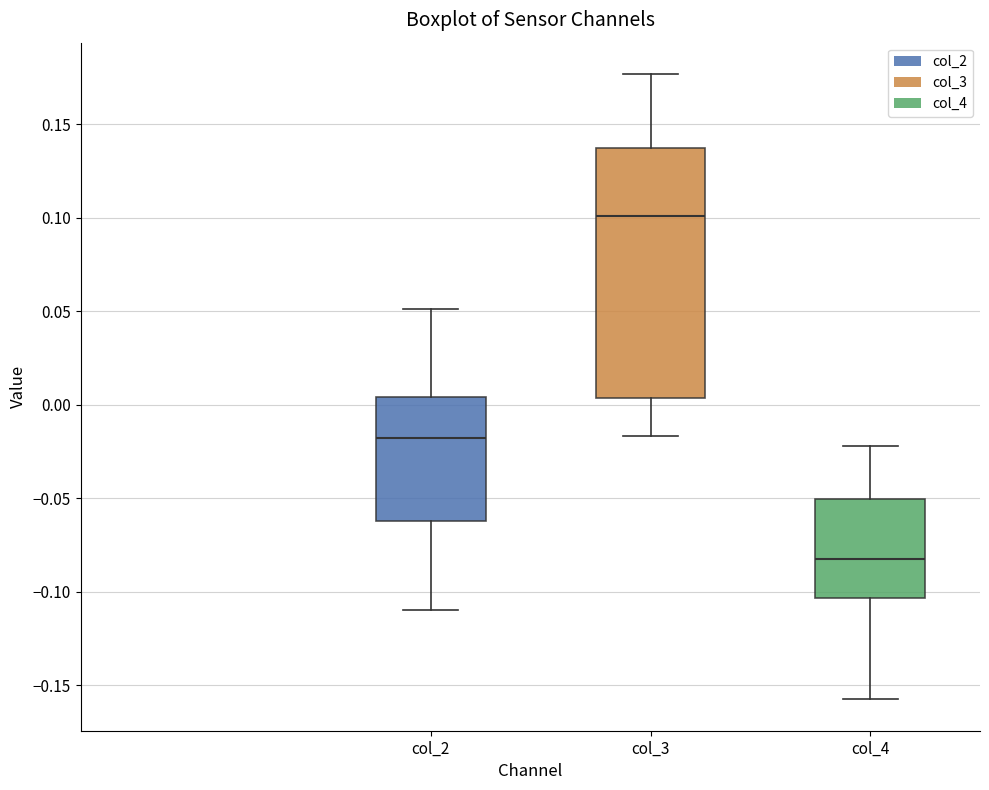

Reading left to right, transcribe this box plot: for each box, give where its median line is, the range the box spans, and where its two whiskers end, as read against the y-axis. The values are not printed on the chart, so give them approximately, as read against the axis.

col_2: median -0.020, box -0.060 to 0.005, whiskers -0.110 to 0.050
col_3: median 0.100, box 0.005 to 0.135, whiskers -0.015 to 0.175
col_4: median -0.085, box -0.105 to -0.050, whiskers -0.160 to -0.020